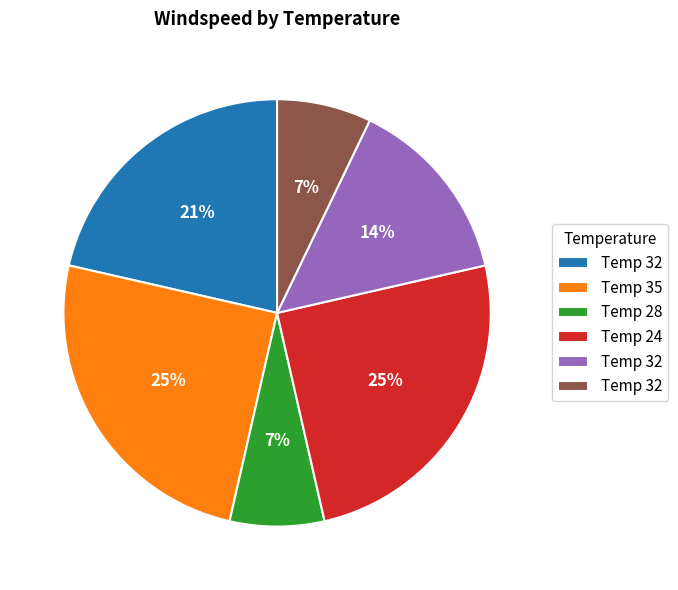

To the nearest percent, what is the difference between the largest and smallest slice percentages?

18%